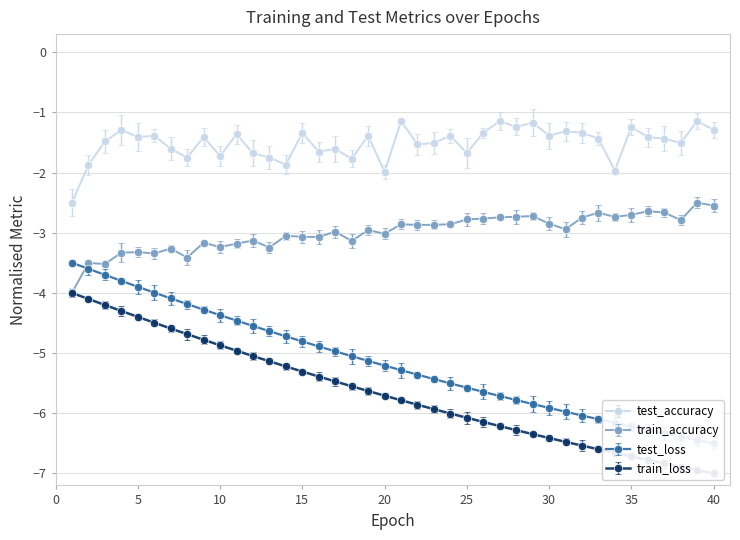

Rank the series at 39 from lowest to highest value.

train_loss, test_loss, train_accuracy, test_accuracy